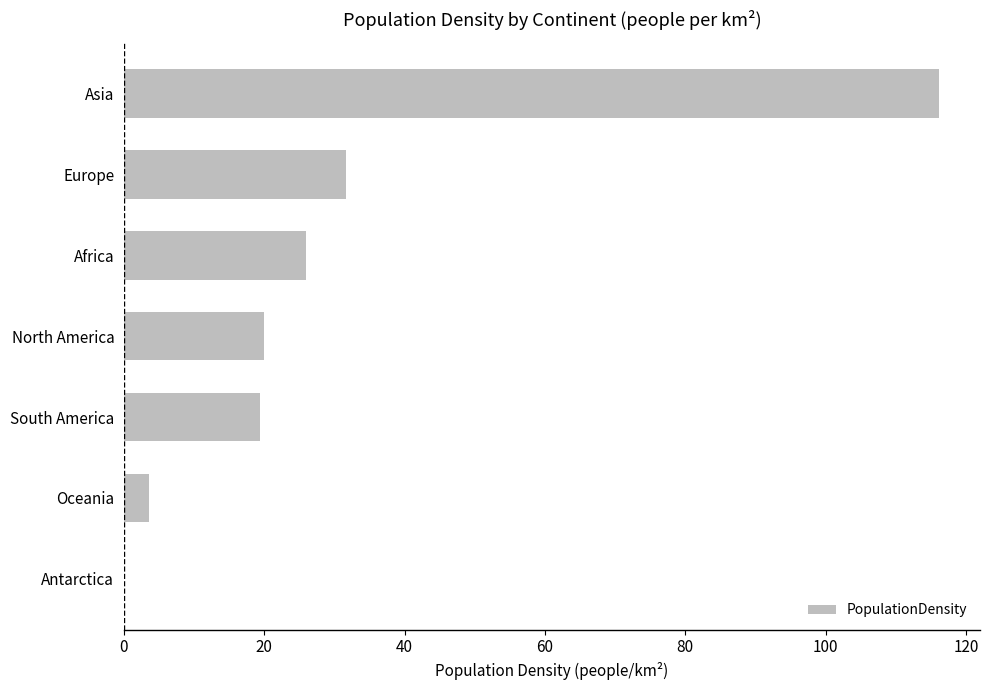

What is the sum of all values?

216.7